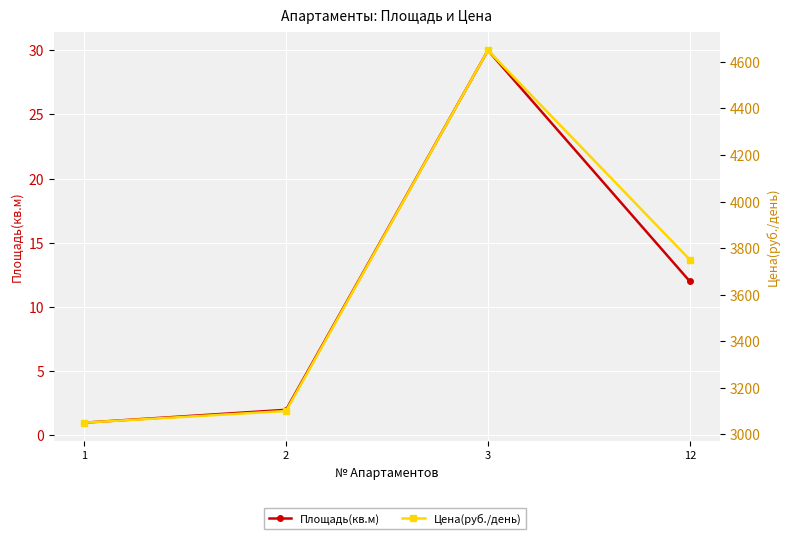

Is the value of Площадь(кв.м) at 12 greater than the value of Цена(руб./день) at 3?

No